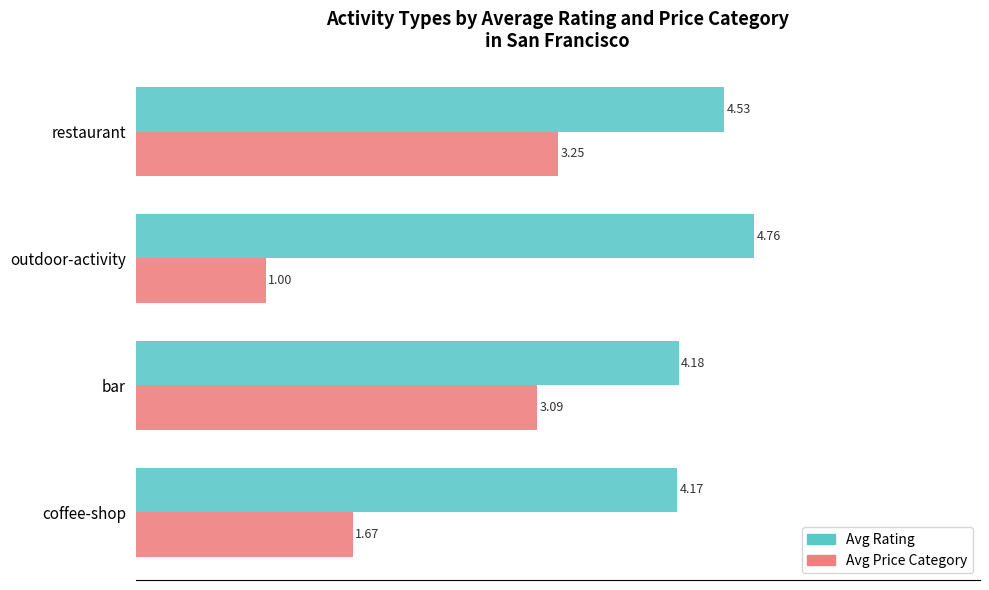

What is the average value of the Avg Price Category series?

2.3